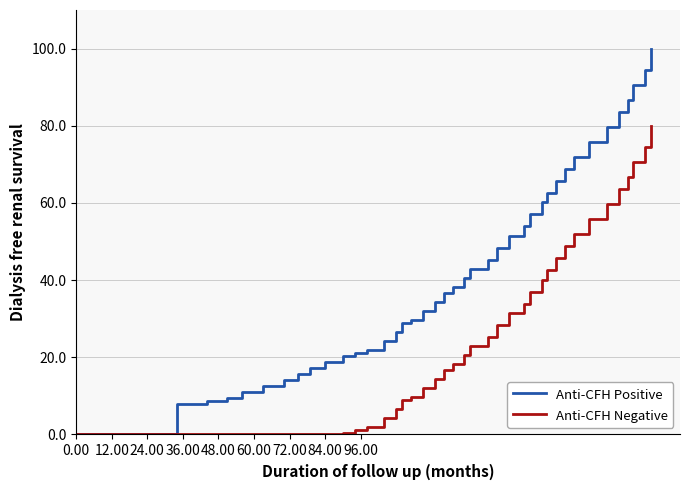

Is this an area chart (filled region under the line)?

No